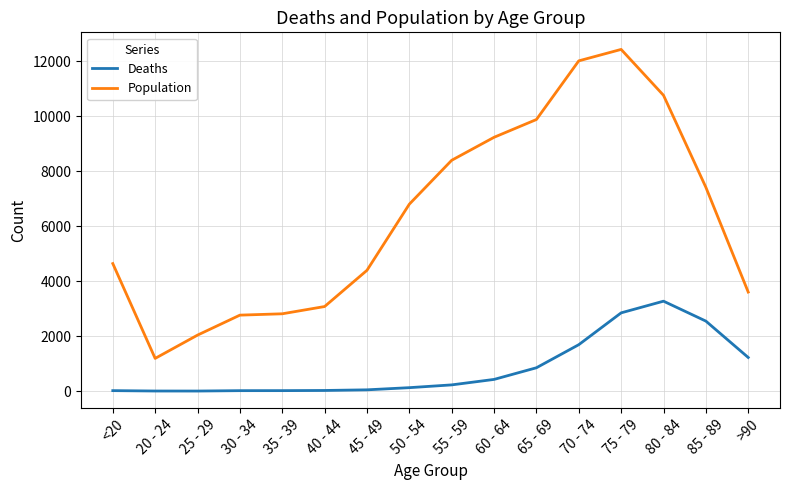

What is the difference between the second highest and second lowest values in the Population series?

9980